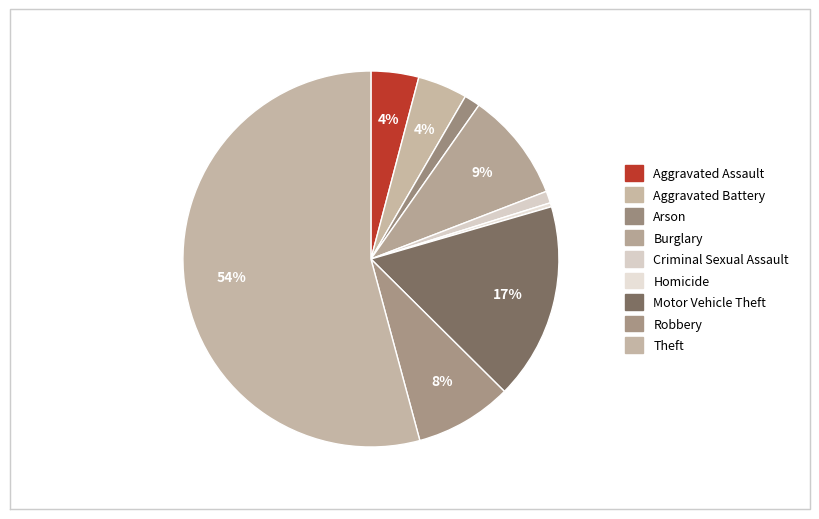

True or false: Arson accounts for 11% of the total.

False